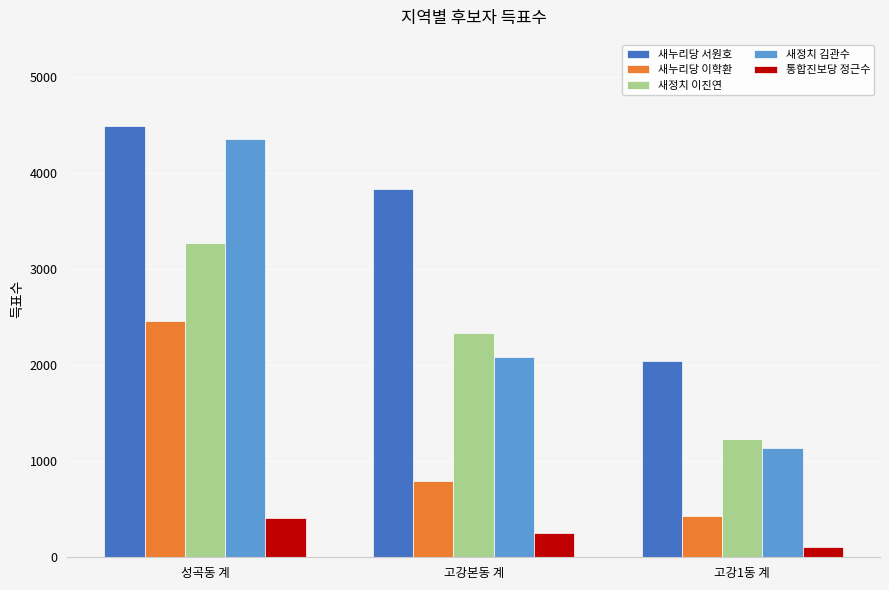

What position from the right is 고강본동 계?

2